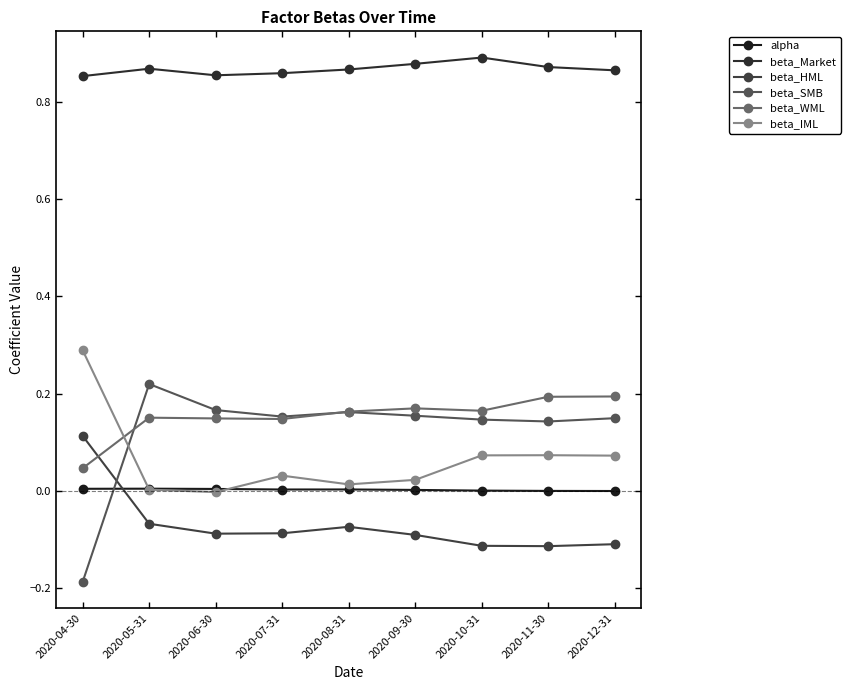

What position from the left is 2020-07-31?

4